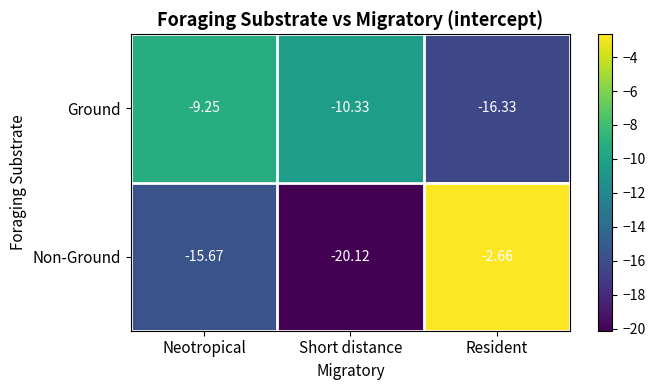

How many distinct data groups are displayed?

2